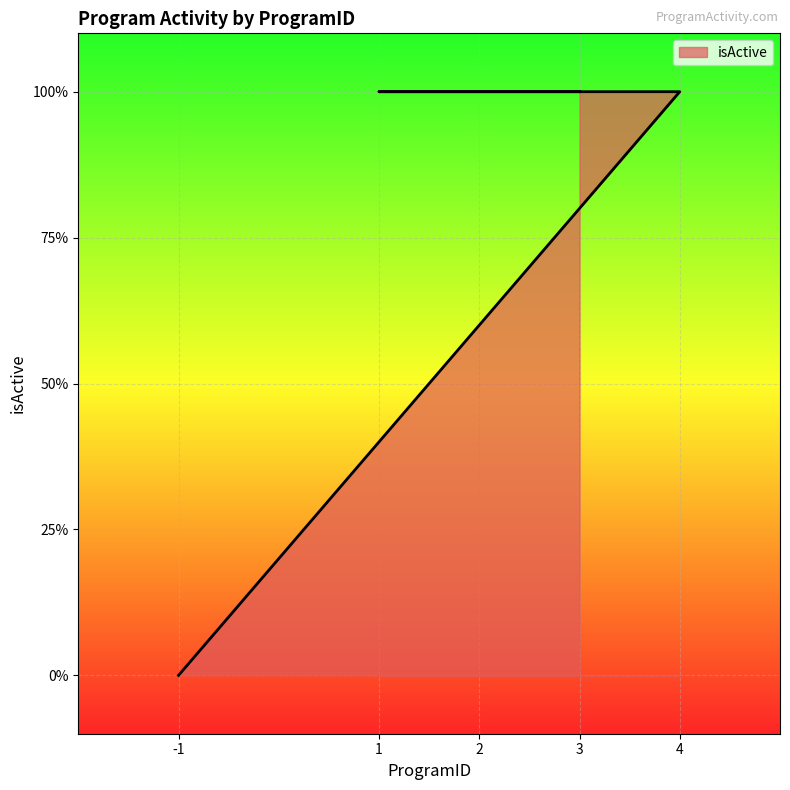

What is the sum of the values at 3 and -1?

1